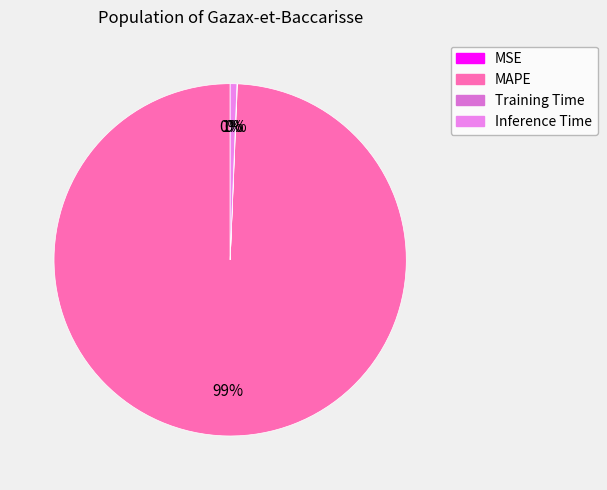

To the nearest percent, what portion does MAPE represent?

99%